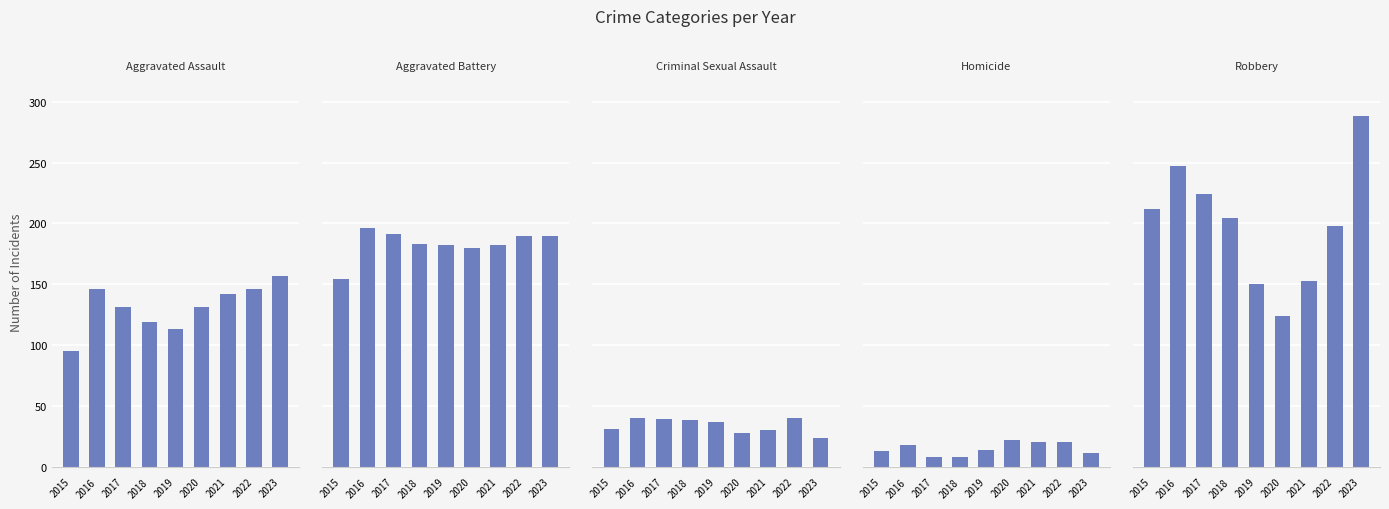

List the series in order of their peak value, highest first.

Robbery, Aggravated Battery, Aggravated Assault, Criminal Sexual Assault, Homicide